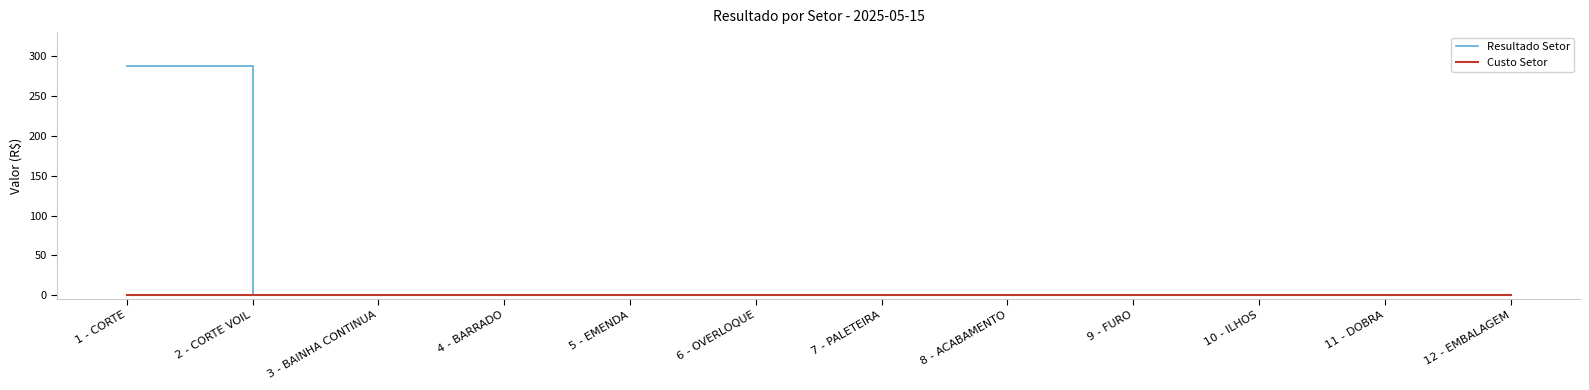

Which series has the widest spread of values?

Resultado Setor